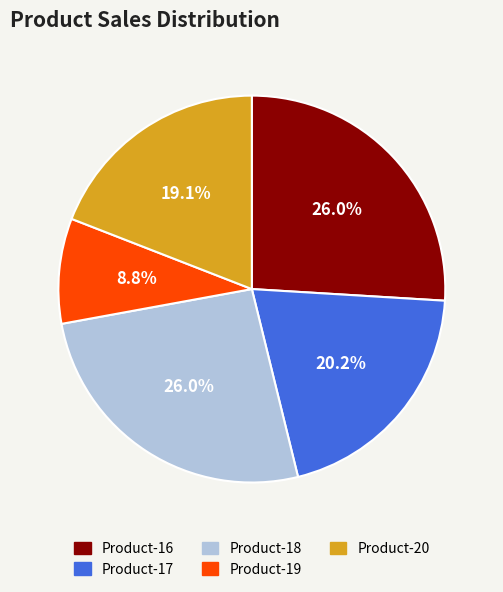

To the nearest percent, what percentage of the pie is Product-17?

20%